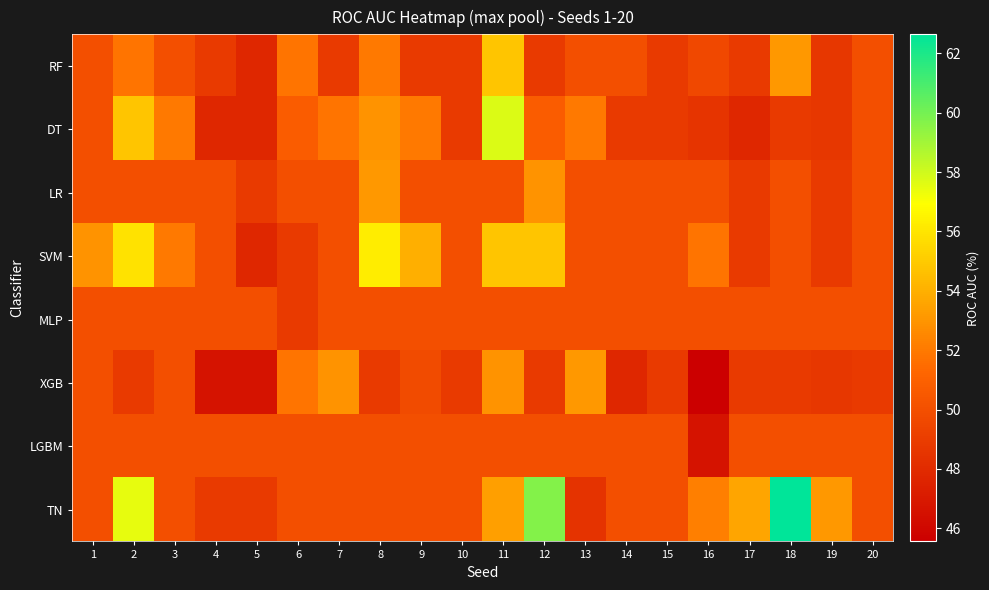

Reading left to right, list all the values displayed in this chart.

RF: 1=50.0	2=51.8	3=50.0	4=48.9	5=47.8	6=51.8	7=48.9	8=52.0	9=48.9	10=48.9	11=54.8	12=48.9	13=50.0	14=50.0	15=48.9	16=49.6	17=48.9	18=53.1	19=48.7	20=50.0
DT: 1=50.0	2=54.8	3=52.0	4=47.8	5=47.8	6=50.7	7=51.8	8=52.9	9=52.0	10=48.9	11=57.7	12=50.7	13=52.0	14=48.9	15=48.9	16=48.5	17=47.8	18=48.9	19=48.7	20=50.0
LR: 1=50.0	2=50.0	3=50.0	4=50.0	5=48.9	6=50.0	7=50.0	8=53.1	9=50.0	10=50.0	11=50.0	12=52.9	13=50.0	14=50.0	15=50.0	16=50.0	17=48.9	18=50.0	19=48.9	20=50.0
SVM: 1=52.9	2=55.9	3=52.0	4=50.0	5=47.8	6=48.9	7=50.0	8=56.2	9=54.0	10=50.0	11=54.8	12=54.8	13=50.0	14=50.0	15=50.0	16=51.8	17=48.9	18=50.0	19=48.9	20=50.0
MLP: 1=50.0	2=50.0	3=50.0	4=50.0	5=50.0	6=48.9	7=50.0	8=50.0	9=50.0	10=50.0	11=50.0	12=50.0	13=50.0	14=50.0	15=50.0	16=50.0	17=50.0	18=50.0	19=50.0	20=50.0
XGB: 1=50.0	2=48.9	3=50.0	4=46.7	5=46.7	6=51.8	7=52.9	8=48.9	9=49.8	10=48.9	11=52.9	12=48.9	13=53.1	14=47.8	15=48.9	16=45.6	17=48.9	18=48.9	19=48.7	20=48.9
LGBM: 1=50.0	2=50.0	3=50.0	4=50.0	5=50.0	6=50.0	7=50.0	8=50.0	9=50.0	10=50.0	11=50.0	12=50.0	13=50.0	14=50.0	15=50.0	16=46.7	17=50.0	18=50.0	19=50.0	20=50.0
TN: 1=50.0	2=57.5	3=50.0	4=48.9	5=48.9	6=50.0	7=50.0	8=50.0	9=50.0	10=50.0	11=53.4	12=59.7	13=48.5	14=50.0	15=50.0	16=52.2	17=53.6	18=62.6	19=53.1	20=50.0